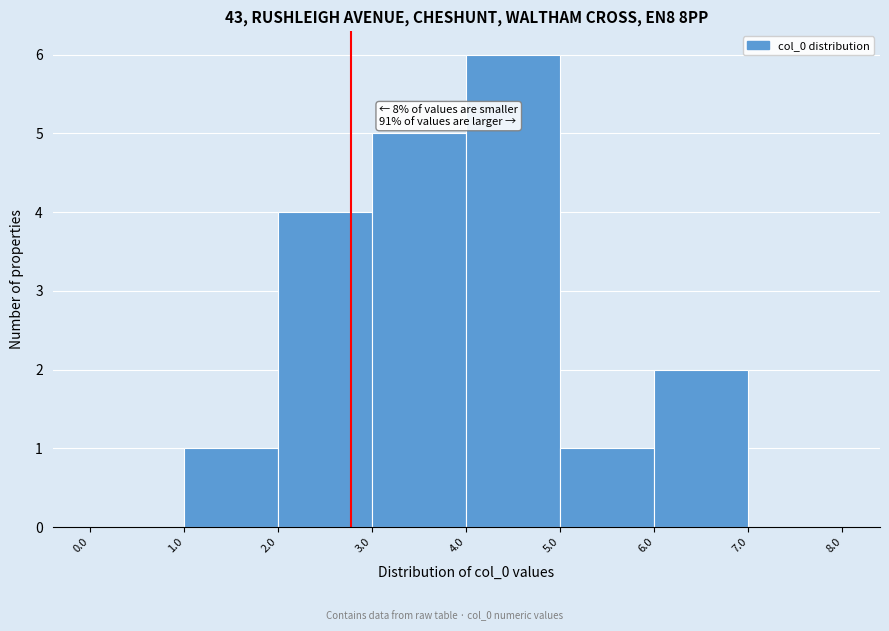

Which range on the x-axis has the tallest bar?

4.0 to 5.0